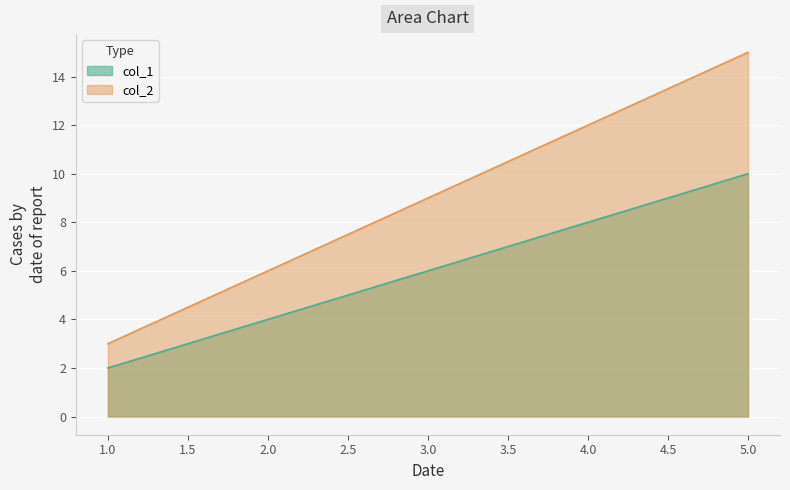

What value does the col_2 series have at 4.0?

12